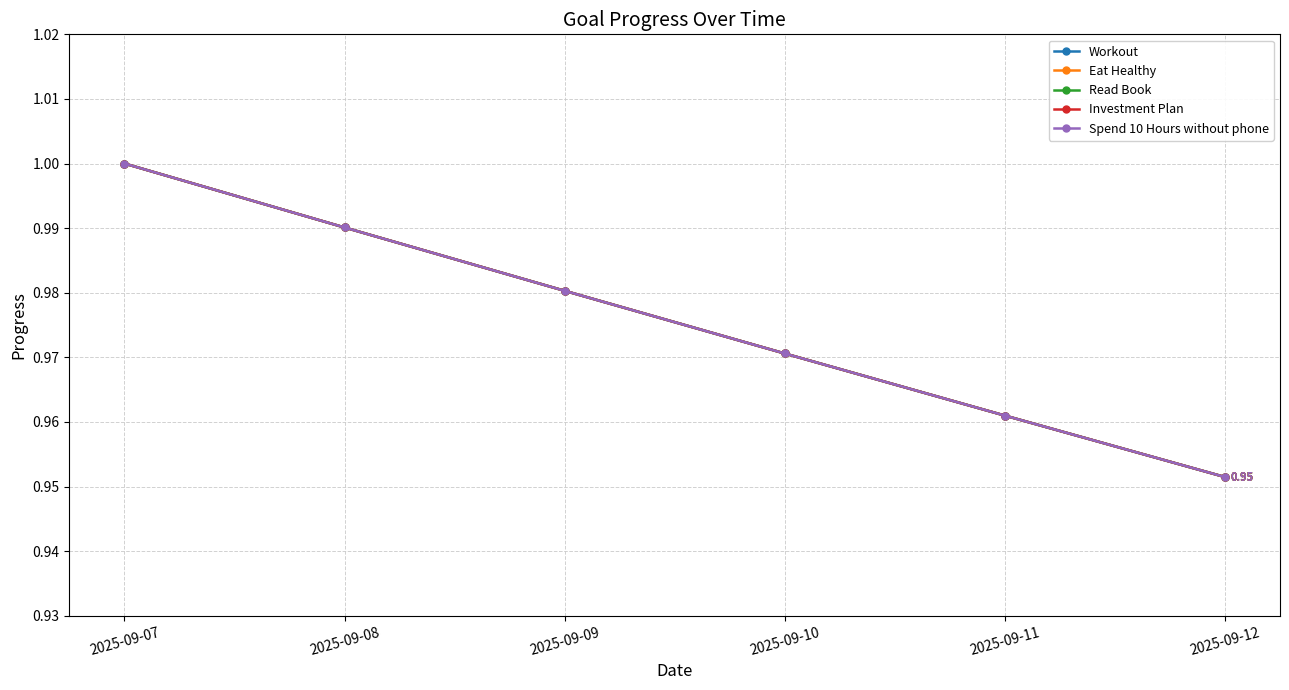

Rank the categories by Workout value from lowest to highest.

2025-09-12, 2025-09-11, 2025-09-10, 2025-09-09, 2025-09-08, 2025-09-07